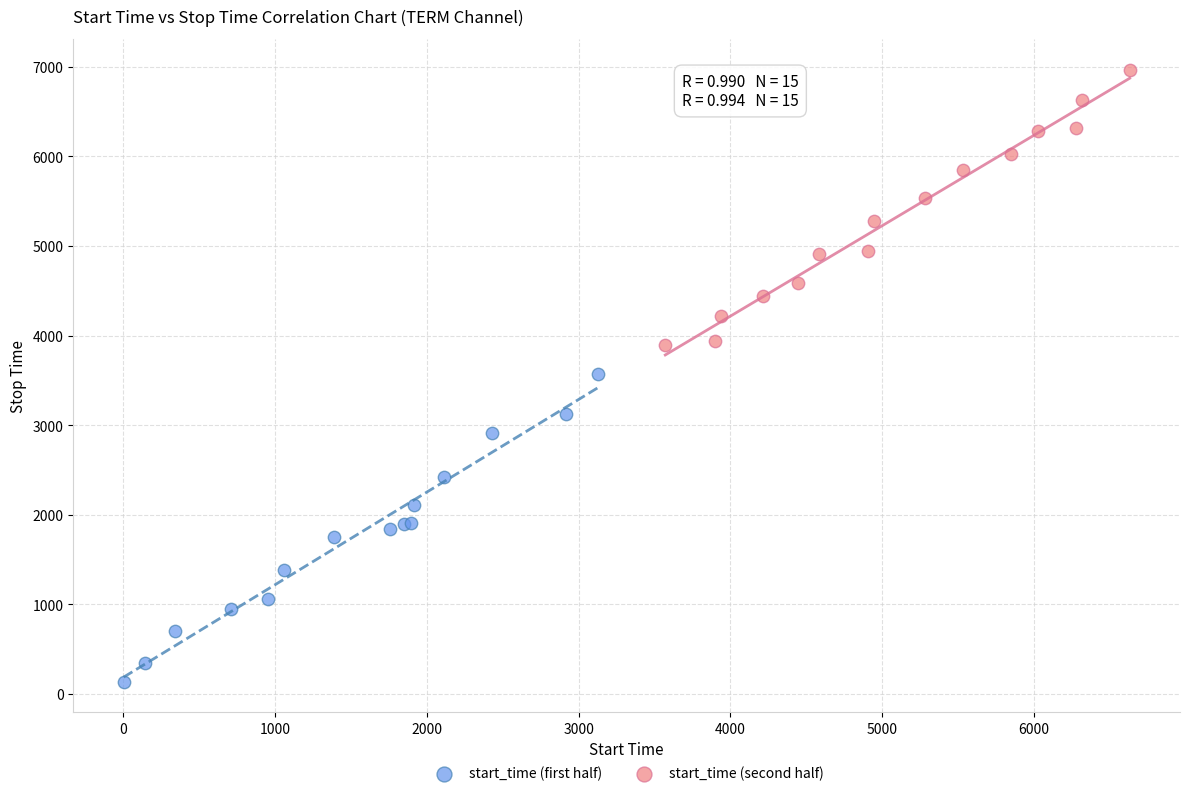

Which series has the widest spread of Y values?

start_time (first half)